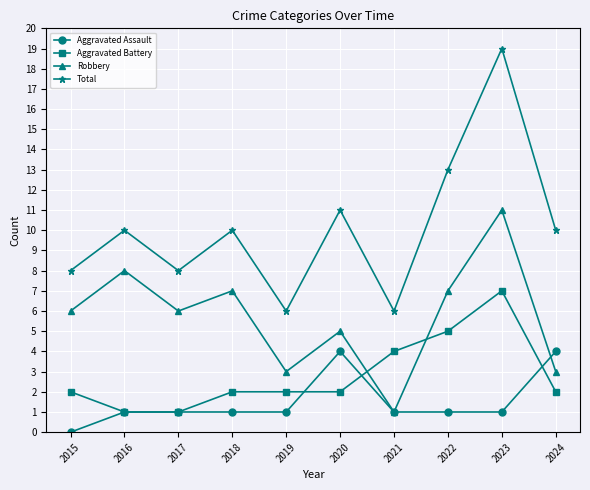

At which label does Aggravated Assault reach its minimum?

2015